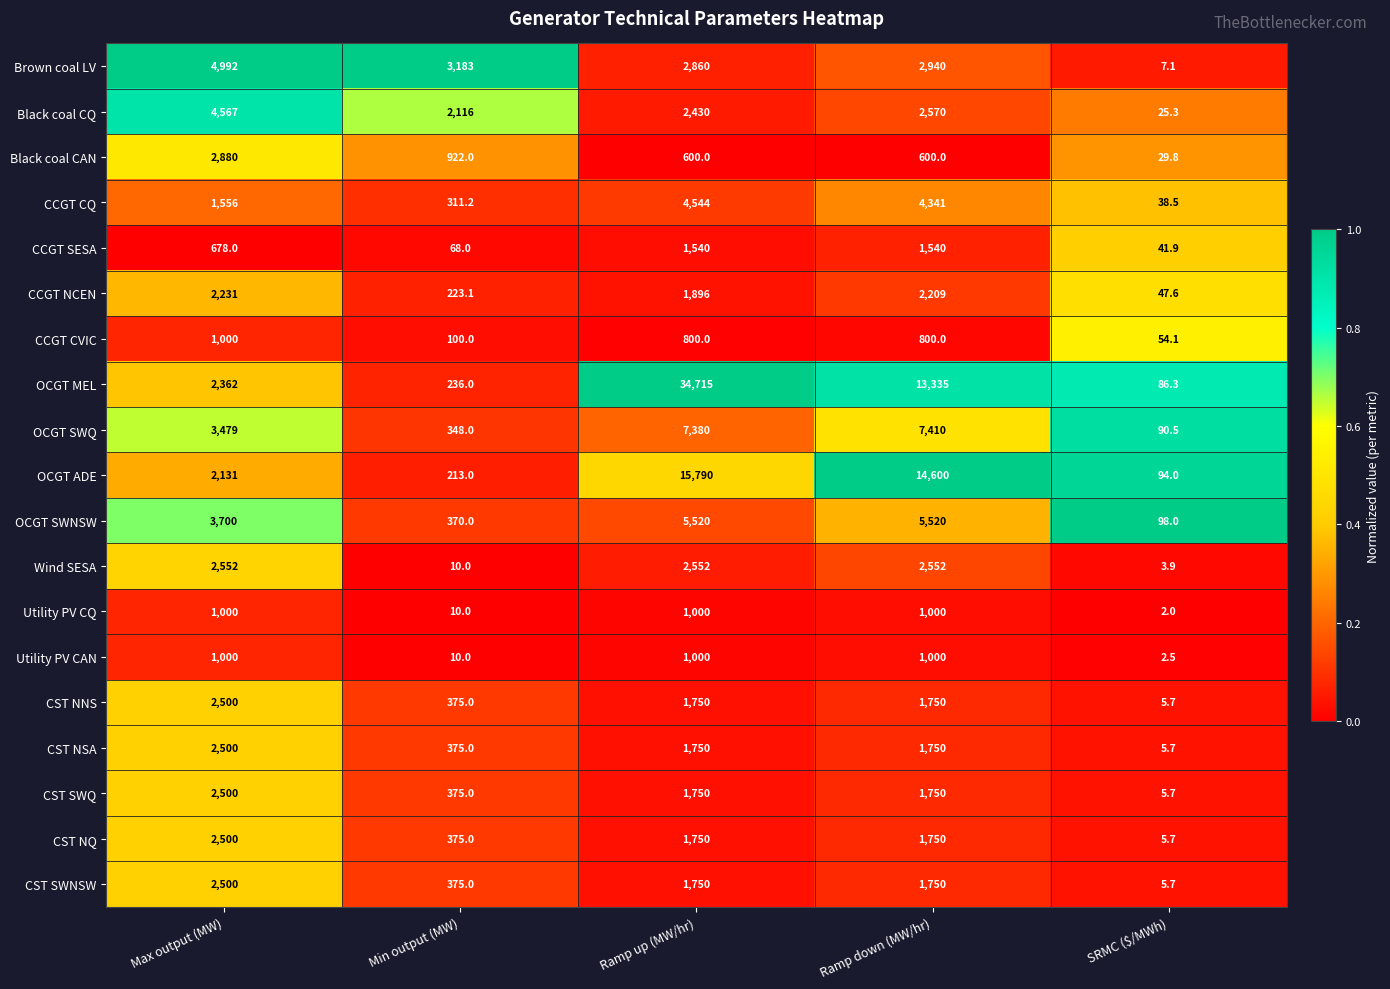

The CST SWNSW series shows 8.4 at SRMC ($/MWh). True or false?

False